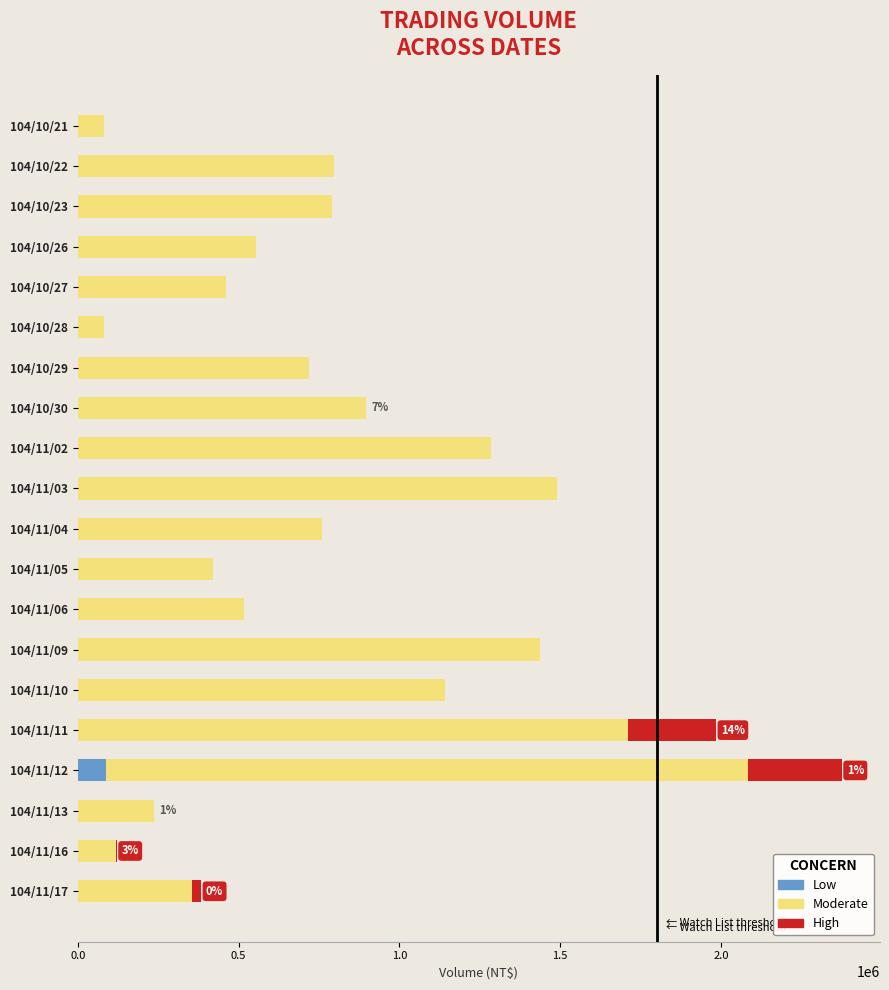

At which category is the sum across all series the highest?

104/11/12